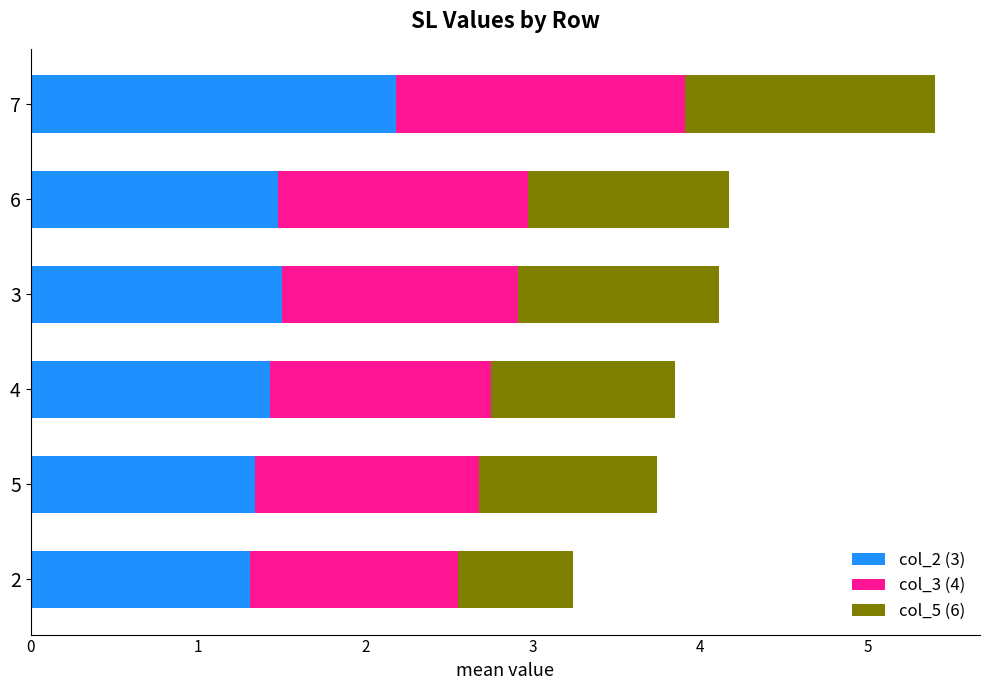

What value does the col_2 (3) series have at 7?

2.2